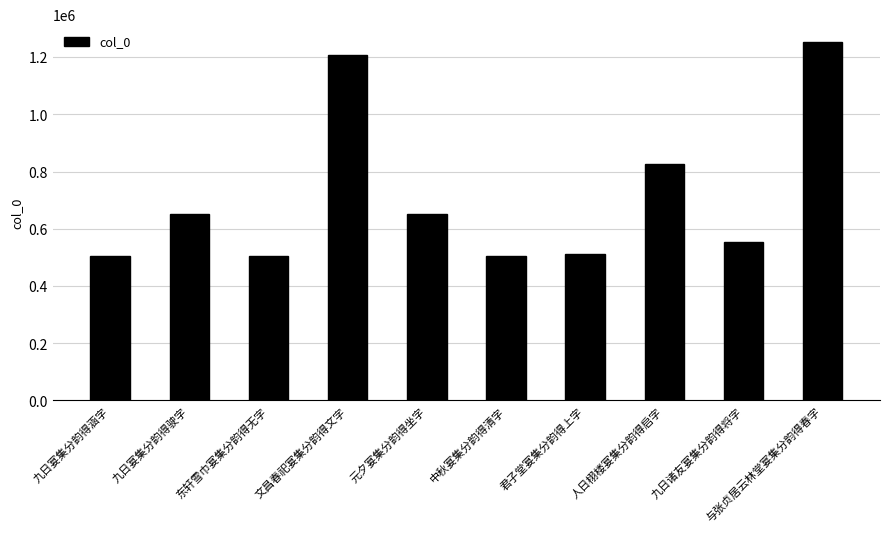

True or false: the data shows 503588 at 中秋宴集分韵得清字.

True